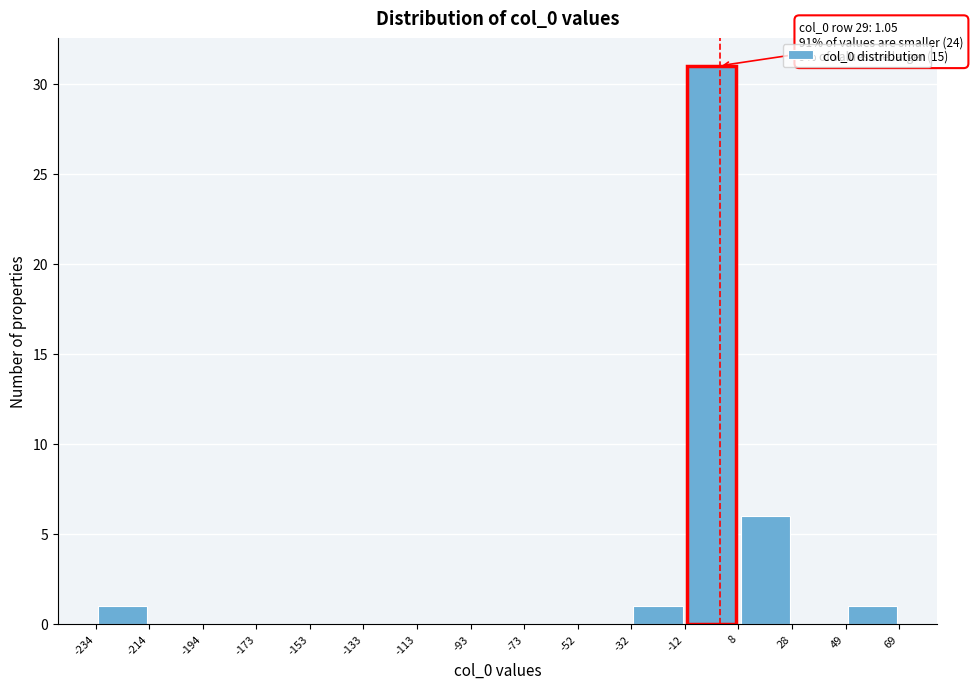

Which range on the x-axis has the tallest bar?

-12 to 8